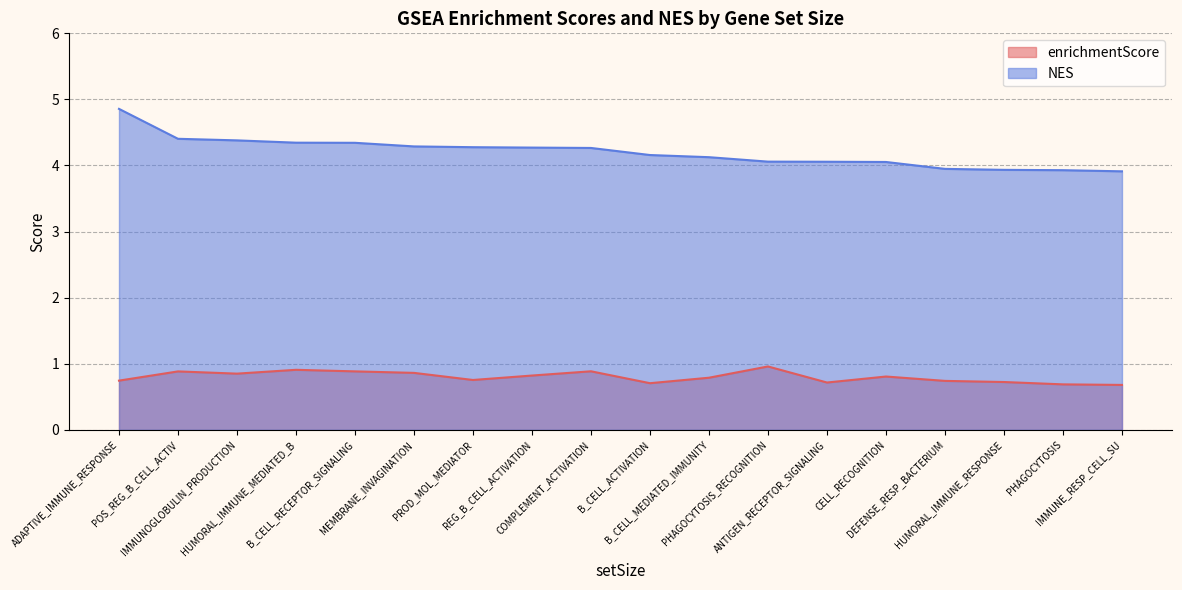

The value of enrichmentScore at IMMUNOGLOBULIN_PRODUCTION is 1.5. True or false?

False